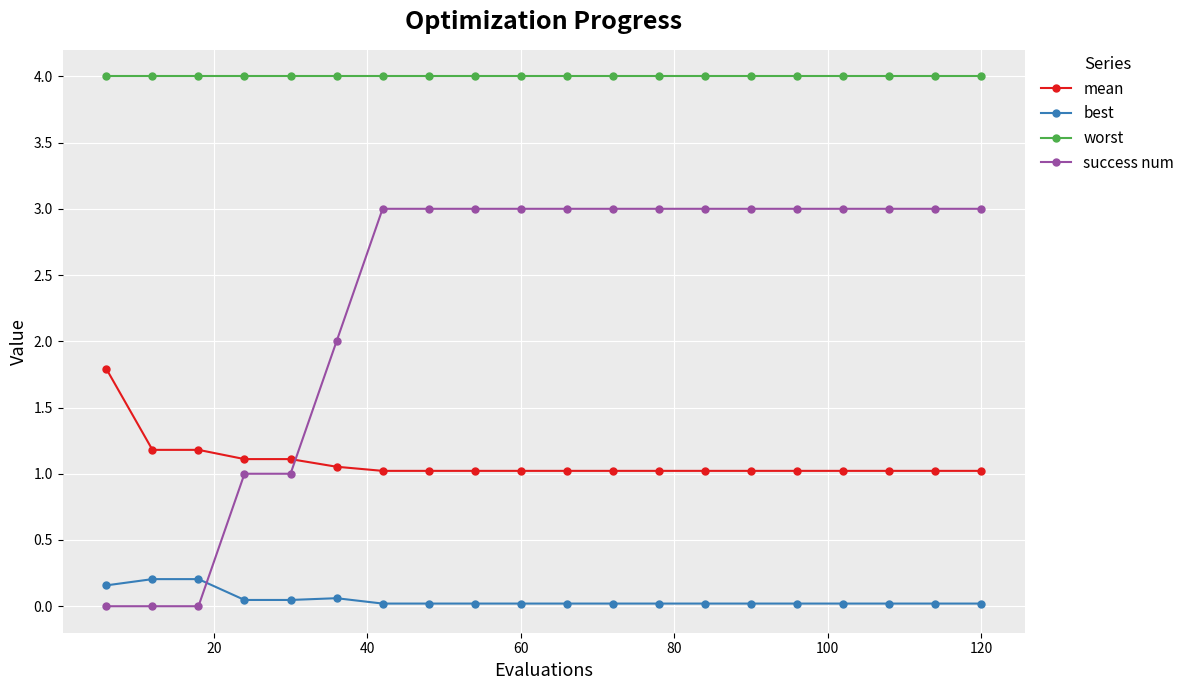

True or false: mean and worst cross at least once.

False